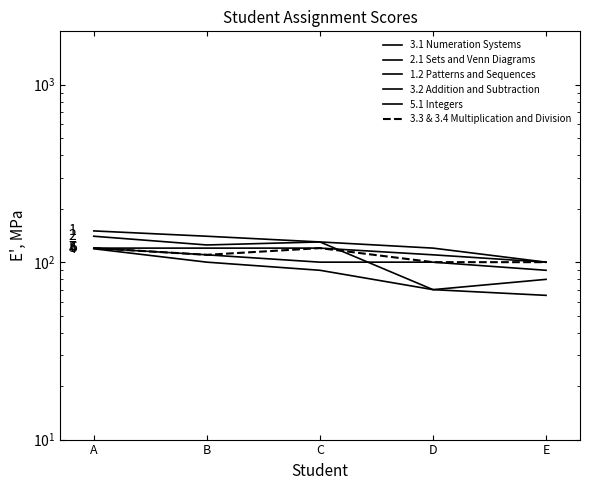

List the labels in order of 3.1 Numeration Systems value, smallest first.

E, D, C, B, A